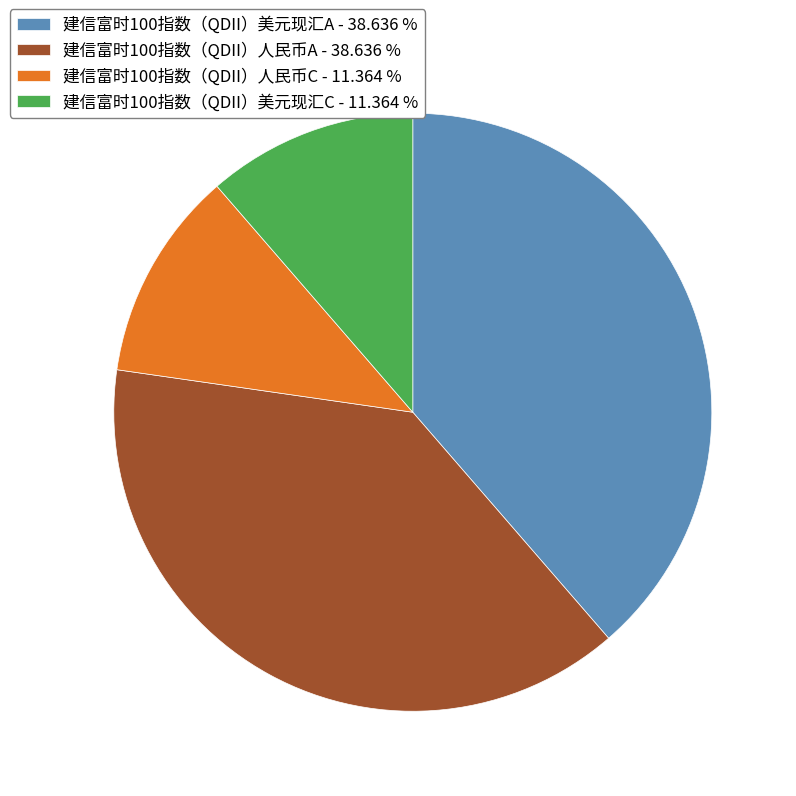

Is there a majority slice in this chart?

No